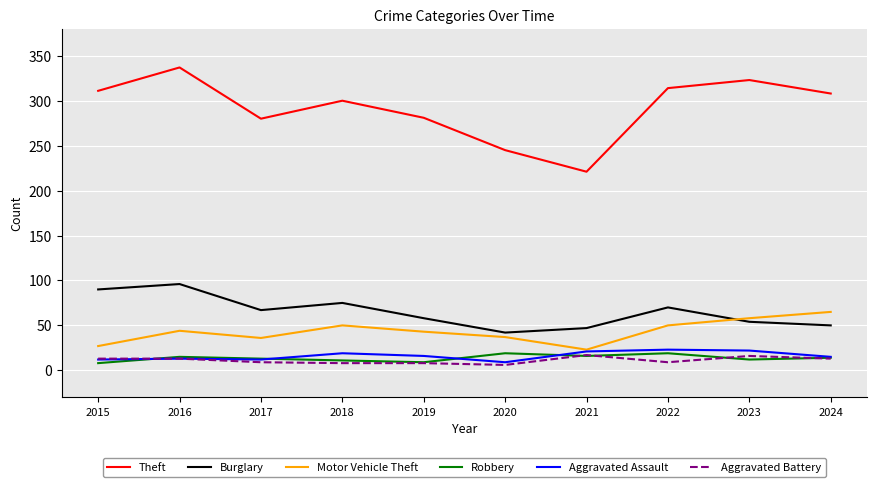

The value of Burglary at 2020 is 26. True or false?

False